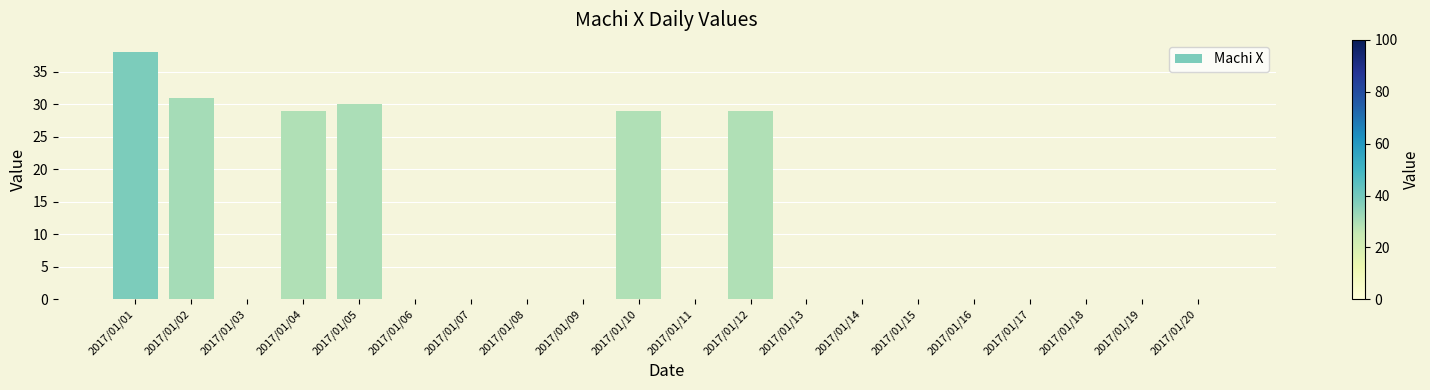

The value at 2017/01/11 is 12. True or false?

False